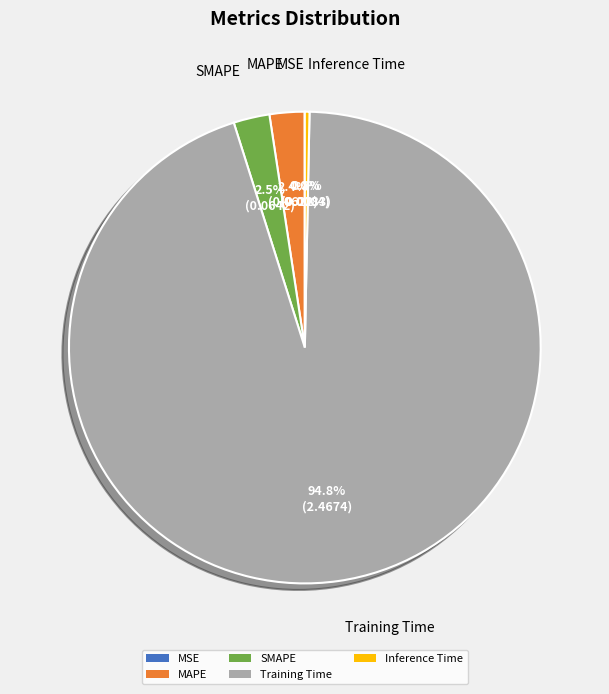

What portion of the pie excludes SMAPE?

97.5%